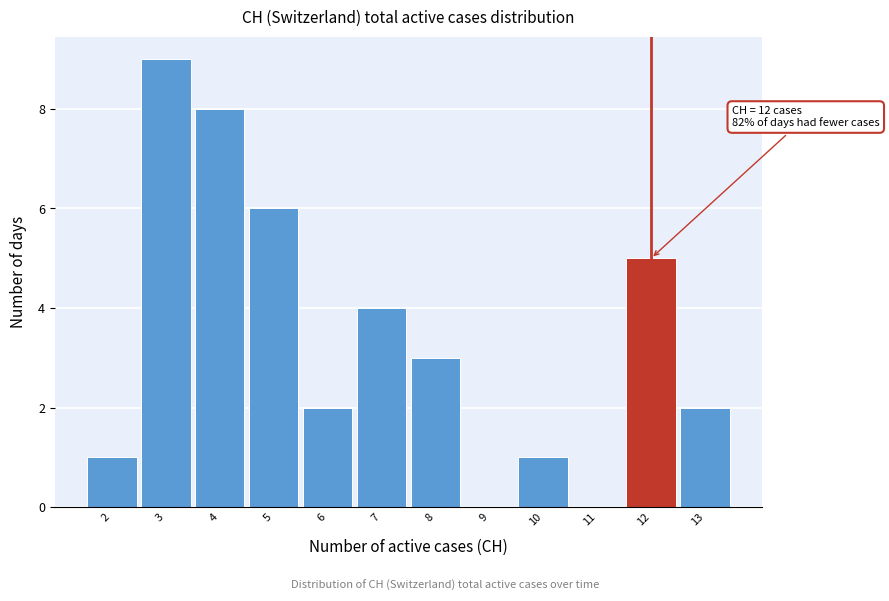

Over which range of the x-axis is the bar tallest?

2.5 to 3.5